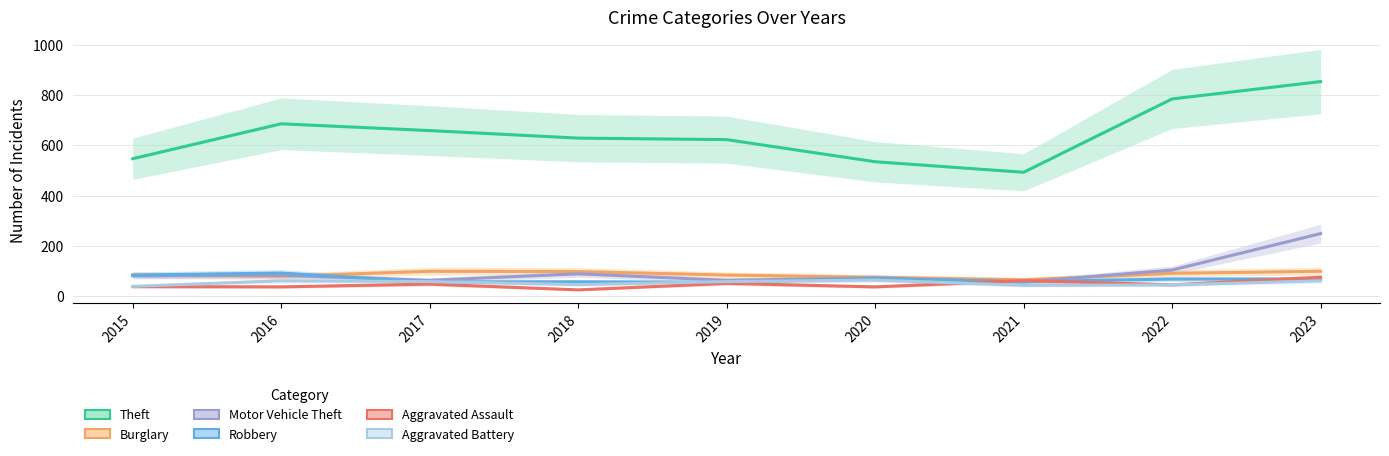

How many categories are shown in the chart?

9